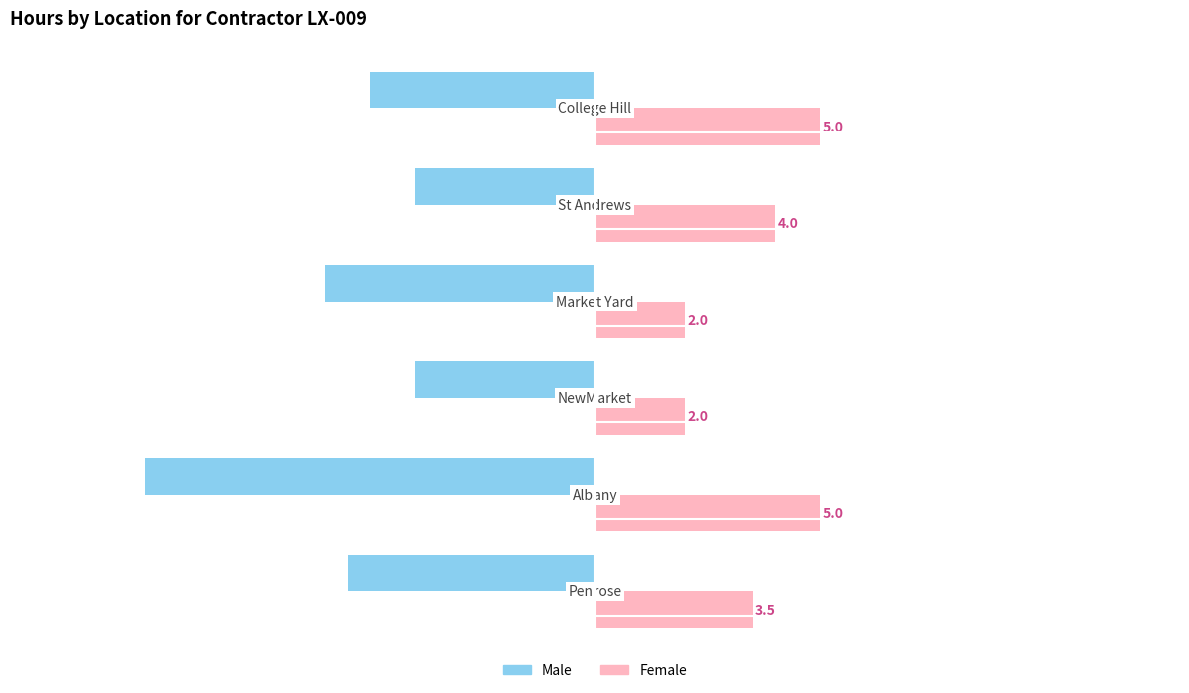

What are all the series names shown in the legend?

Male, Female